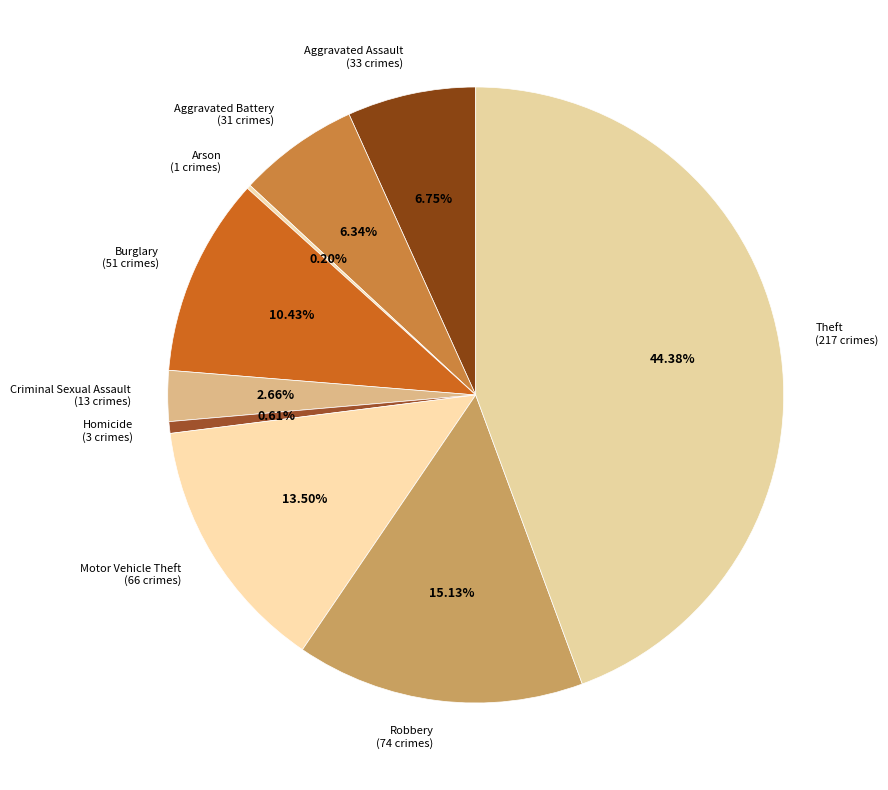

Approximately how many times larger is the value at Burglary (51 crimes) compared to Criminal Sexual Assault (13 crimes)?

3.9